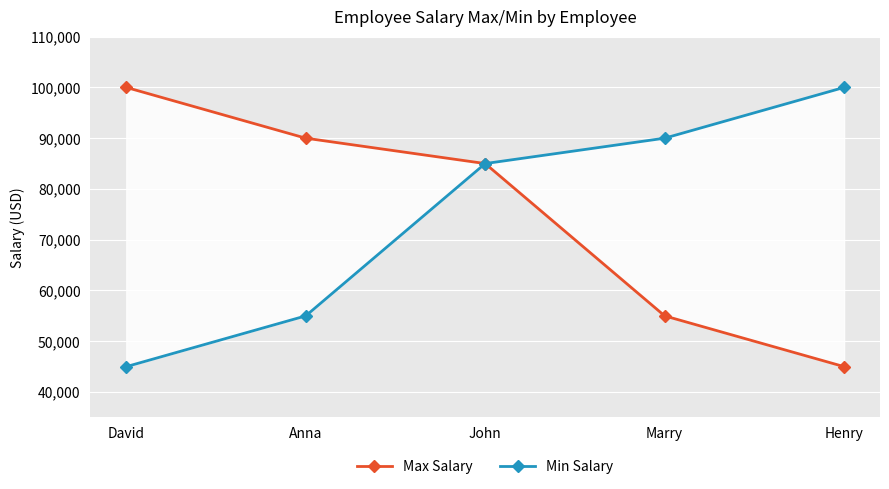

List the series in order of their peak value, lowest first.

Max Salary, Min Salary